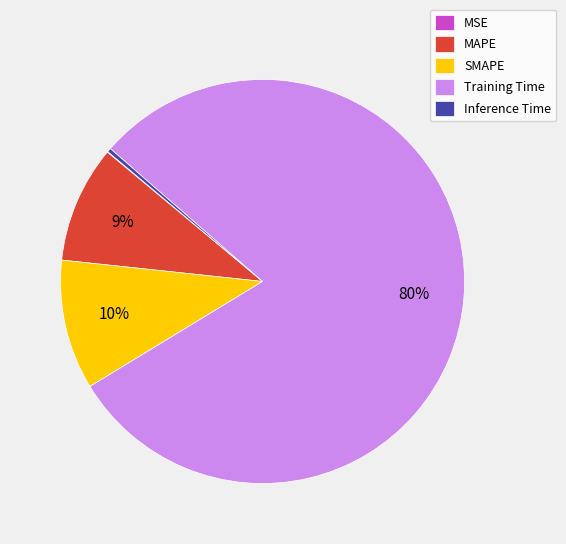

Is there a majority slice in this chart?

Yes